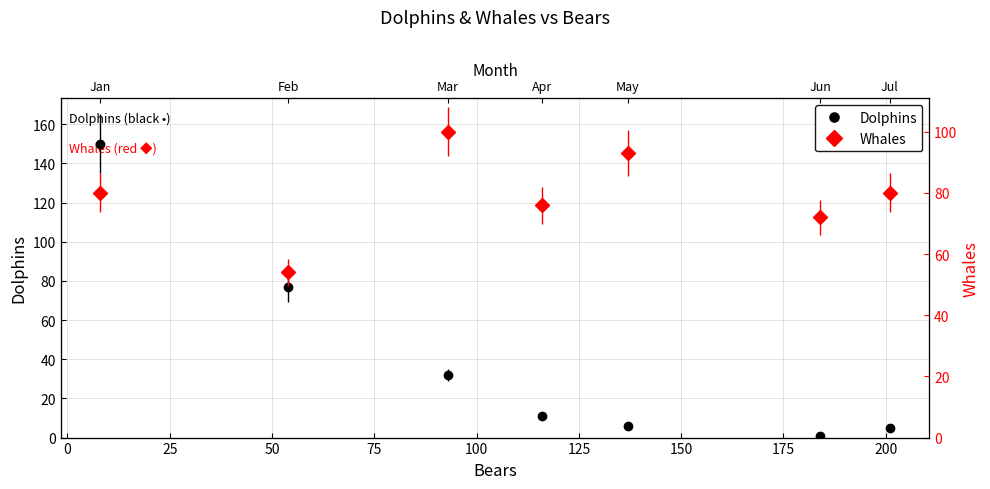

Does the chart display data point markers on the line(s)?

Yes